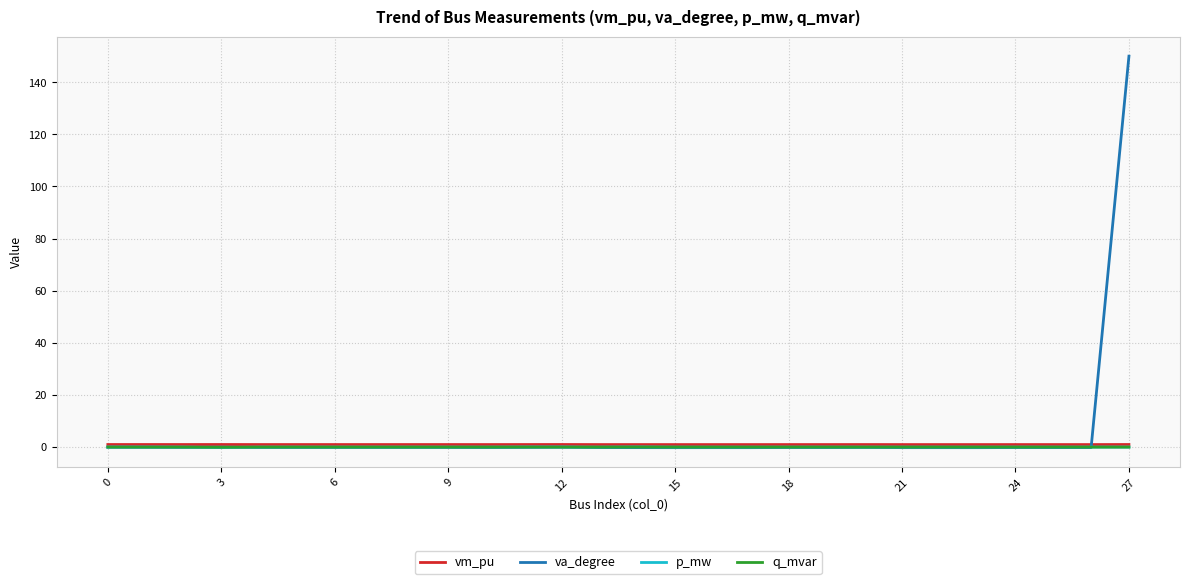

True or false: q_mvar and p_mw cross at least once.

False